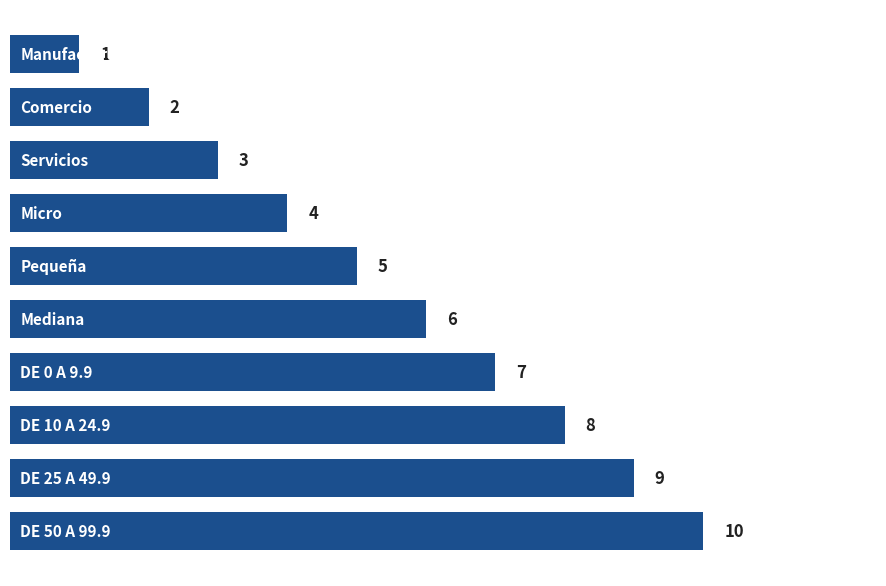

Does the chart contain any negative values?

No